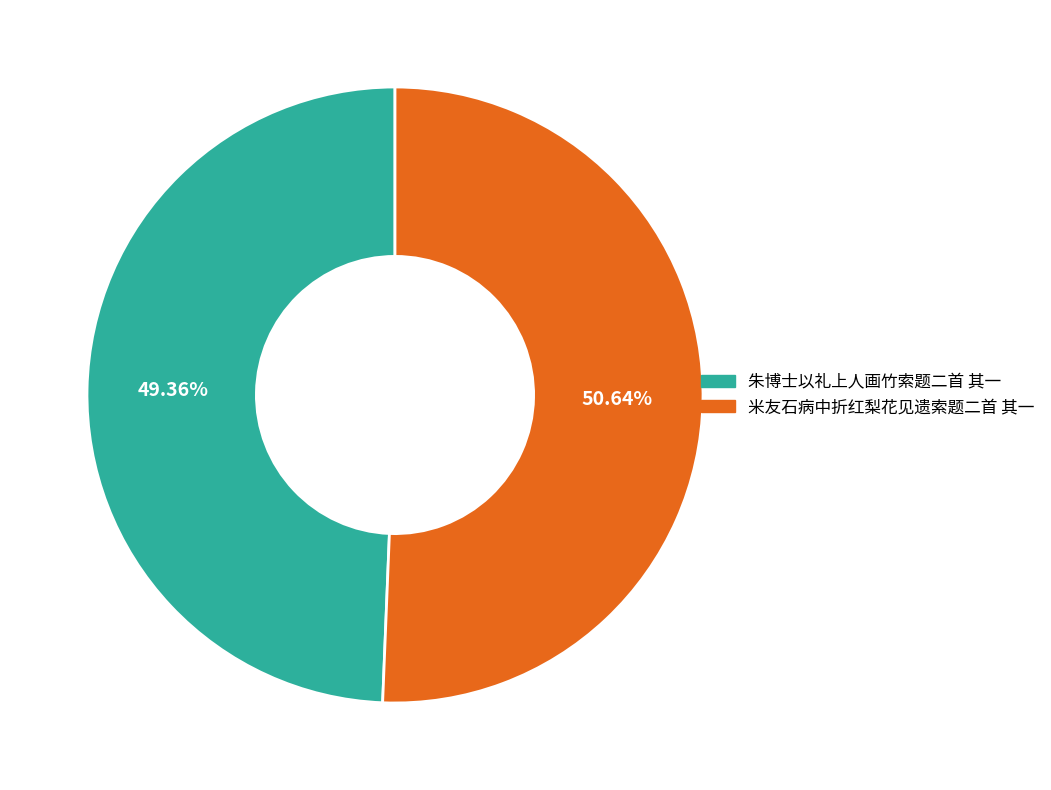

To the nearest percent, what percentage of the pie is 米友石病中折红梨花见遗索题二首 其一?

51%